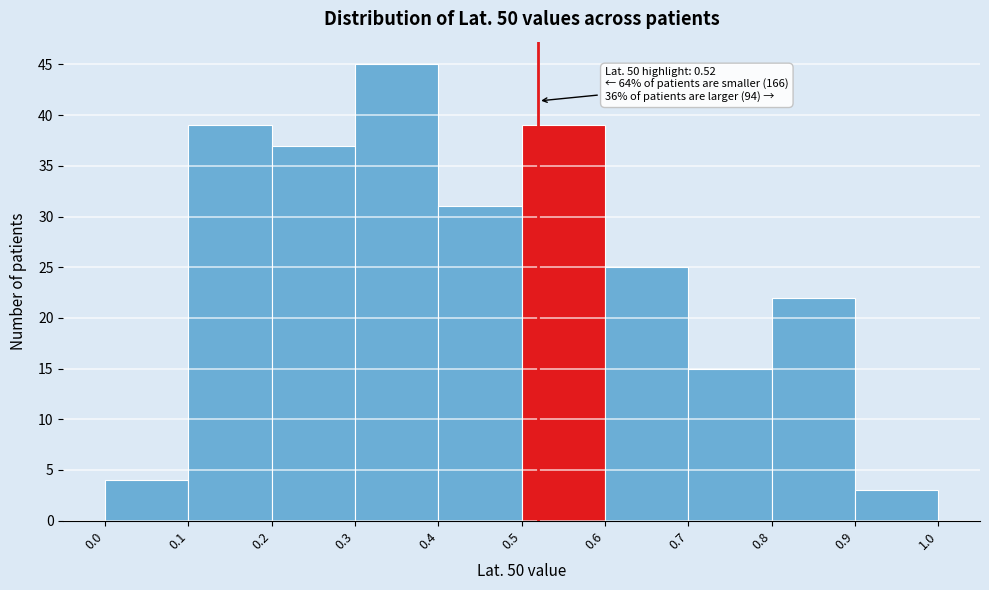

Over which range of the x-axis is the bar tallest?

0.3 to 0.4